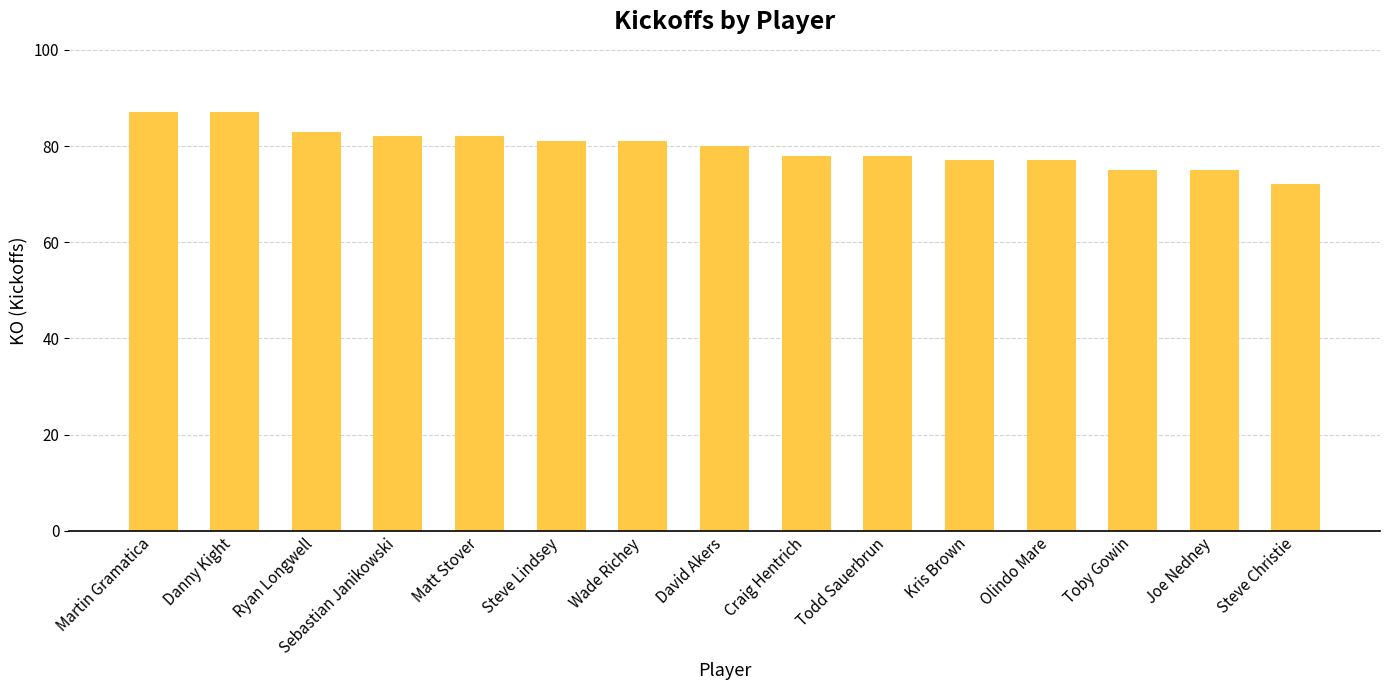

What is the sum of the values at Danny Kight and Joe Nedney?

162